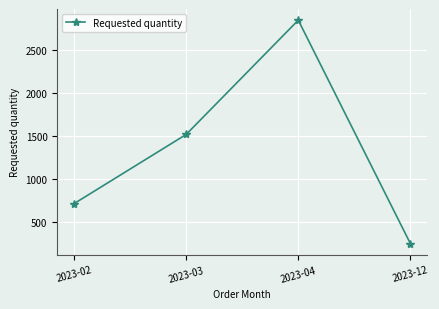

Between 2023-04 and 2023-03, which is larger?

2023-04